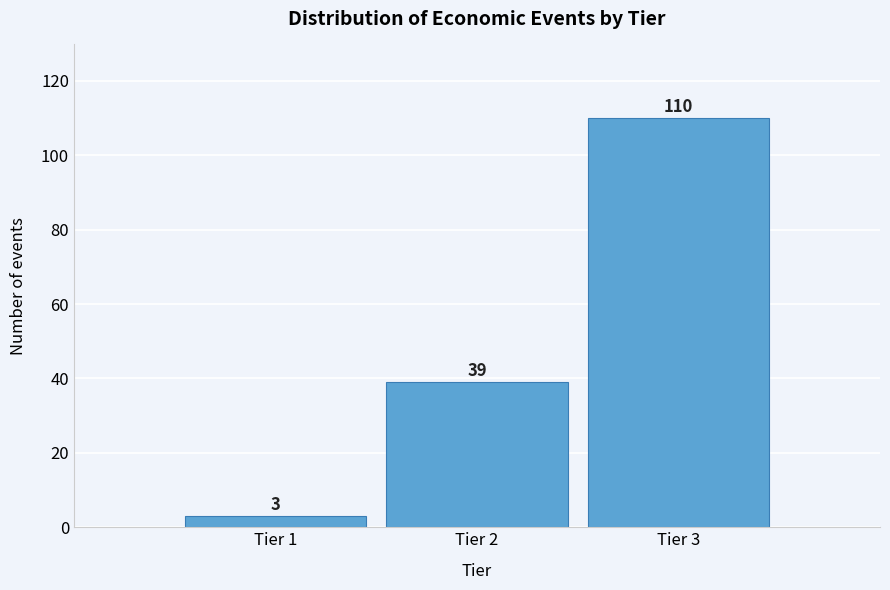

Reading right to left, transcribe all the data shown in this chart.

110	39	3